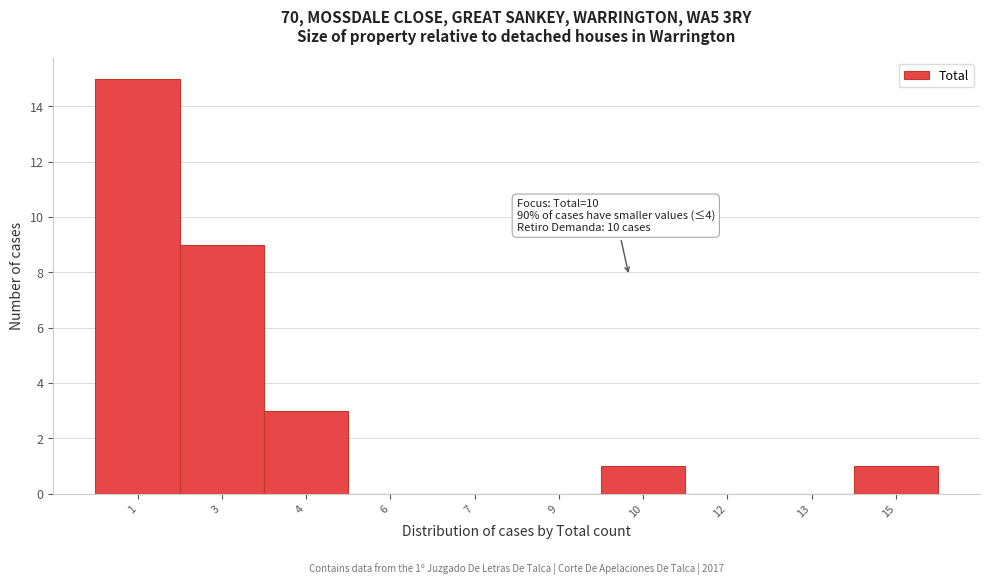

Reading right to left, transcribe all the data shown in this chart.

15=1	13=0	12=0	10=1	9=0	7=0	6=0	4=3	3=9	1=15